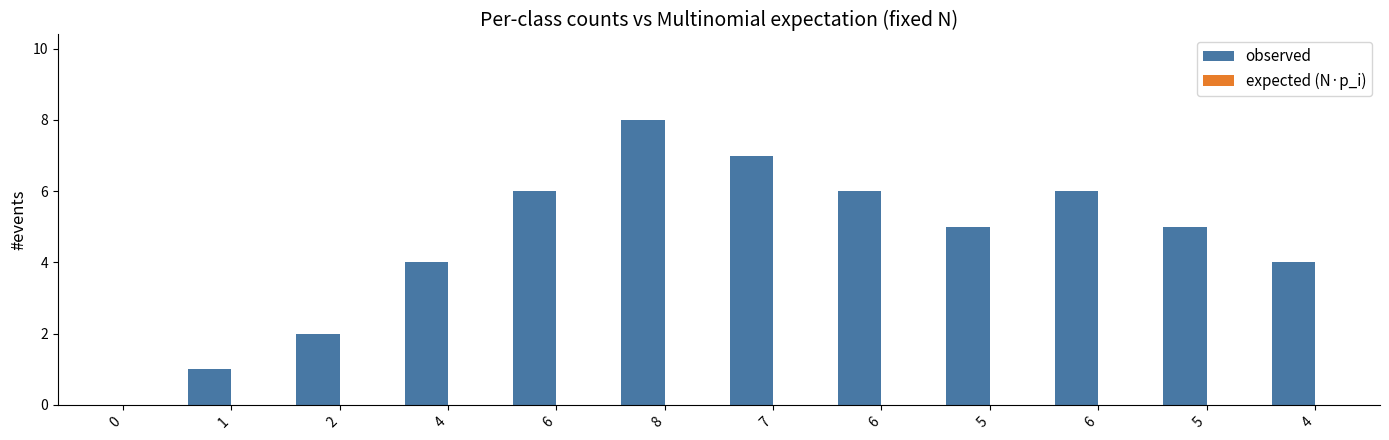

Are the bars grouped side by side (vs. stacked)?

No